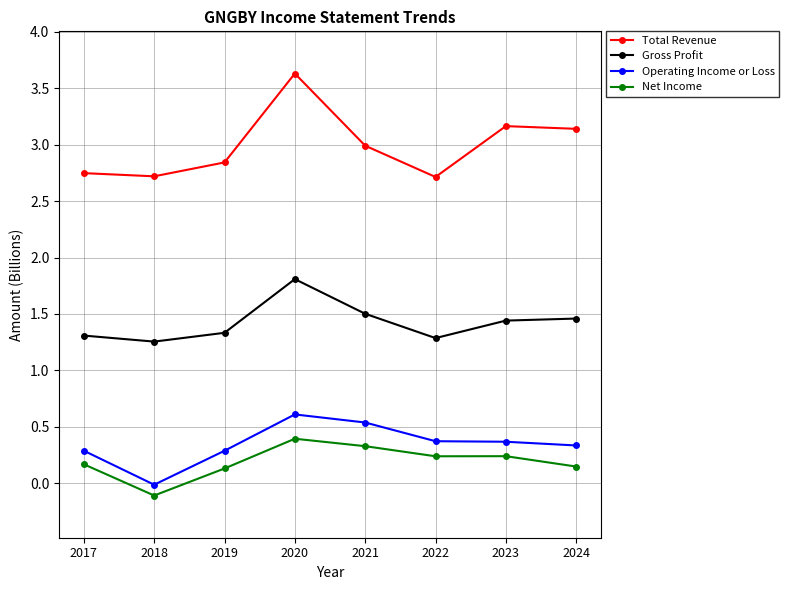

Is the value of Net Income at 2017 greater than the value of Total Revenue at 2022?

No